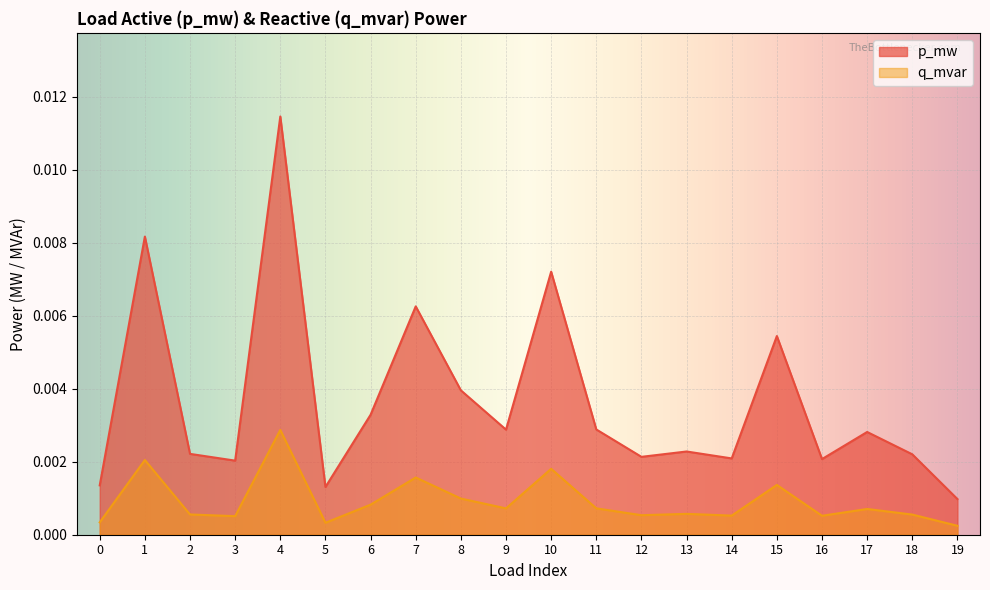

How many distinct data groups are displayed?

2